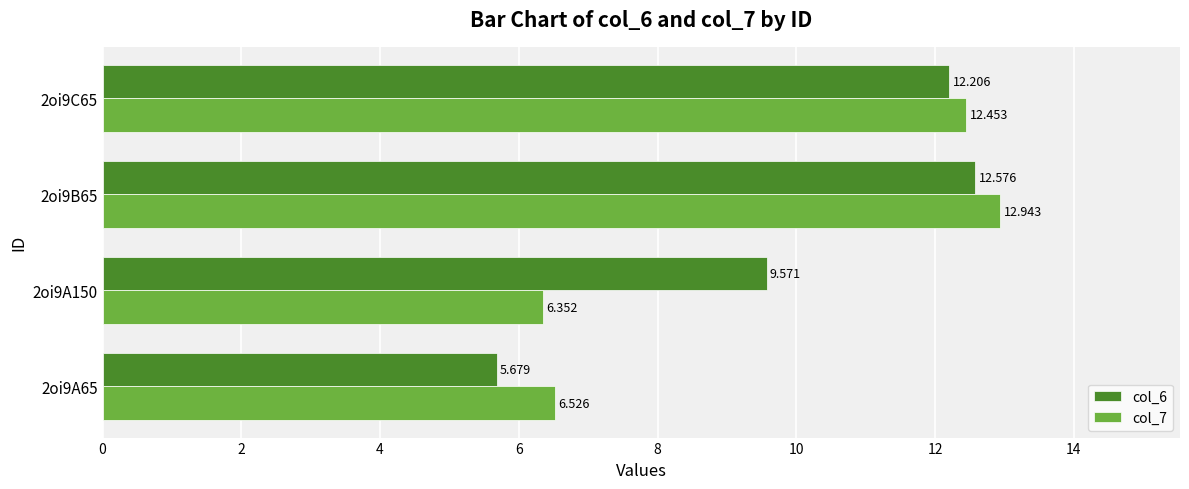

Is the value of col_7 at 2oi9B65 greater than the value of col_6 at 2oi9B65?

Yes